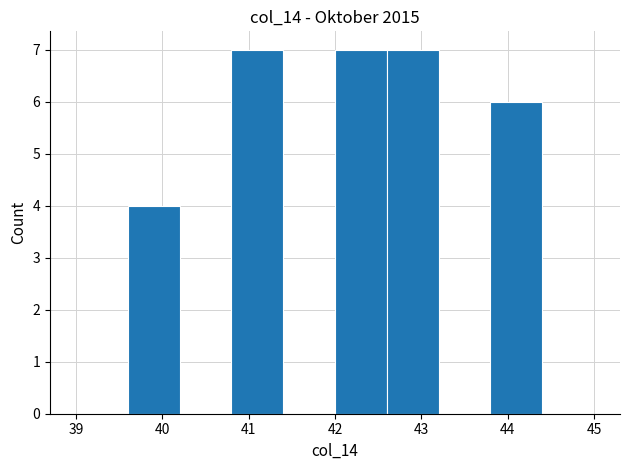

What is the height of the bar covering 40.8 to 41.4 on the x-axis? The values are not printed on the chart, so give them approximately, as read against the axis.

7